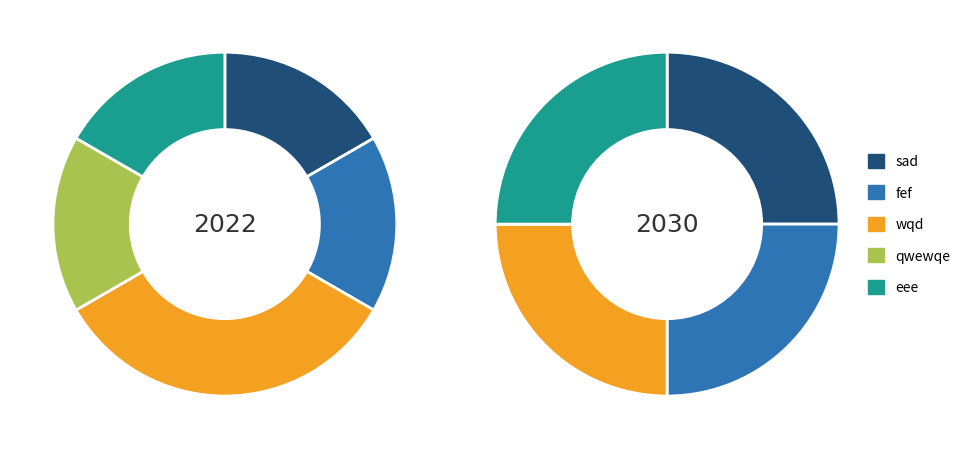

How many slices are in this pie chart?

5